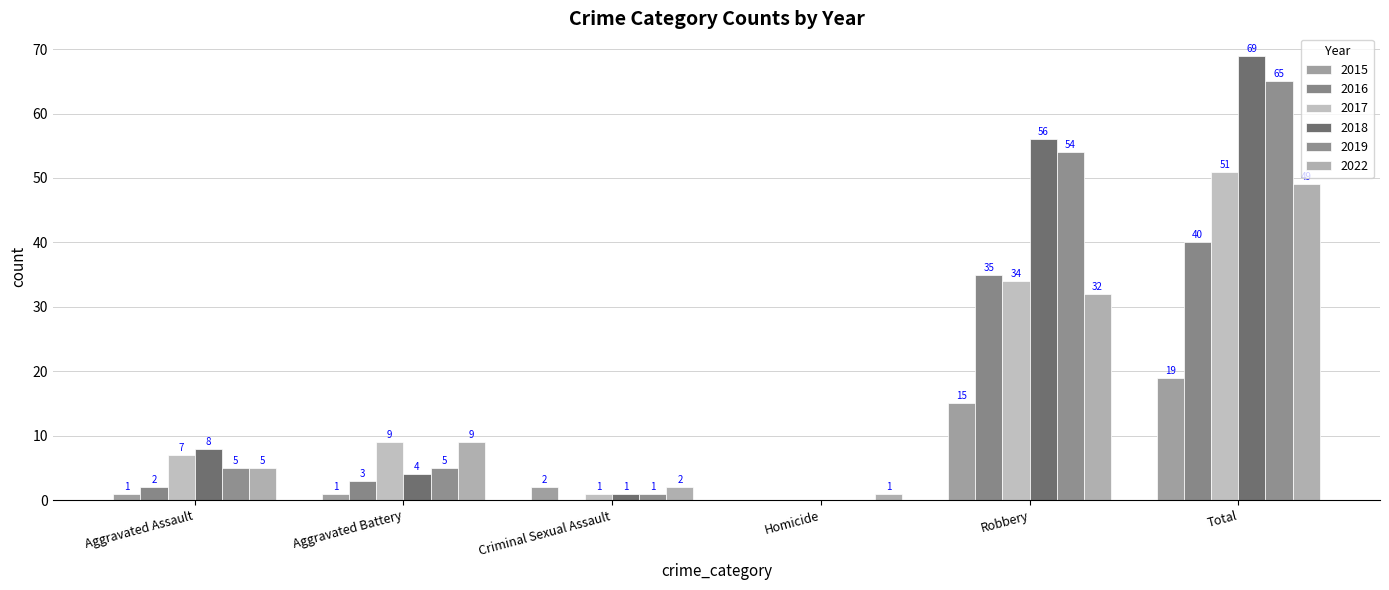

Are the bars horizontal?

No